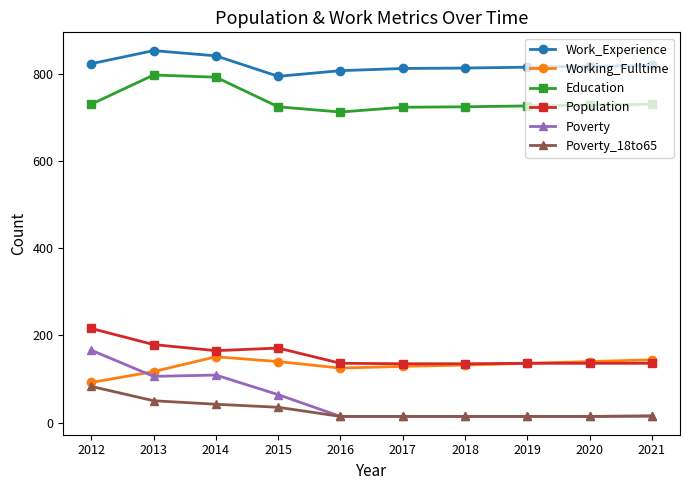

What is the minimum value for Poverty?

14